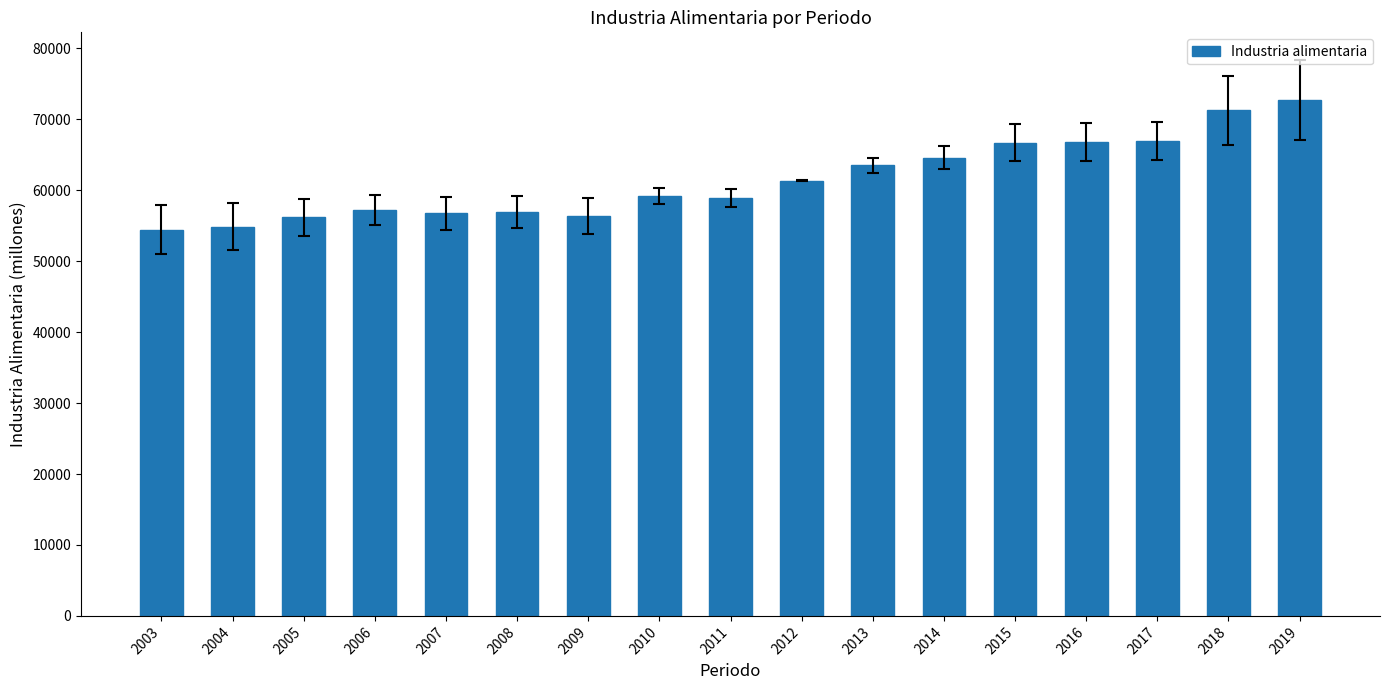

What is the sum of all values?

1044765.8